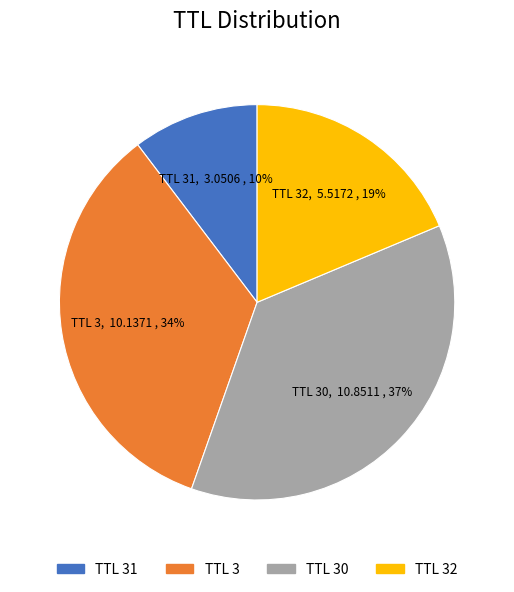

To the nearest percent, what is the average slice percentage?

25%